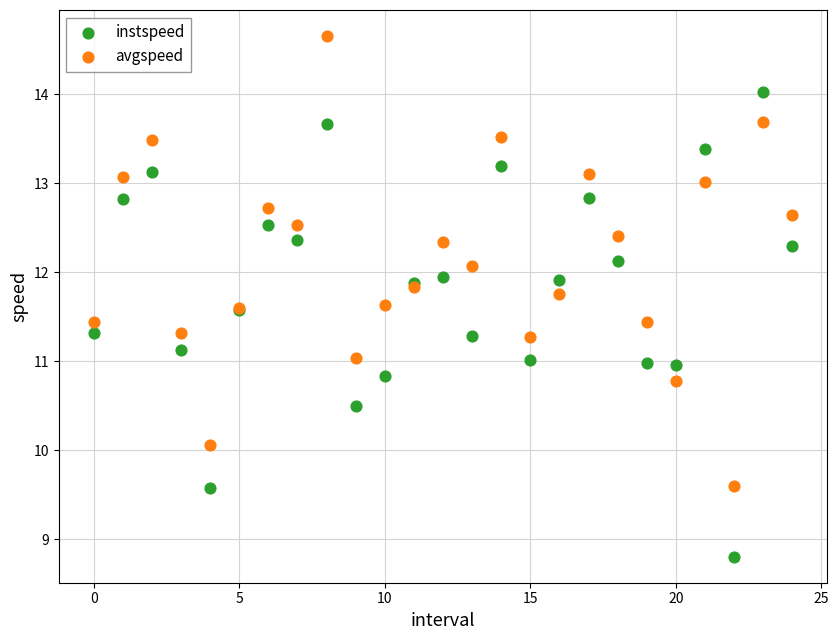

Which series contains the lowest Y value?

instspeed